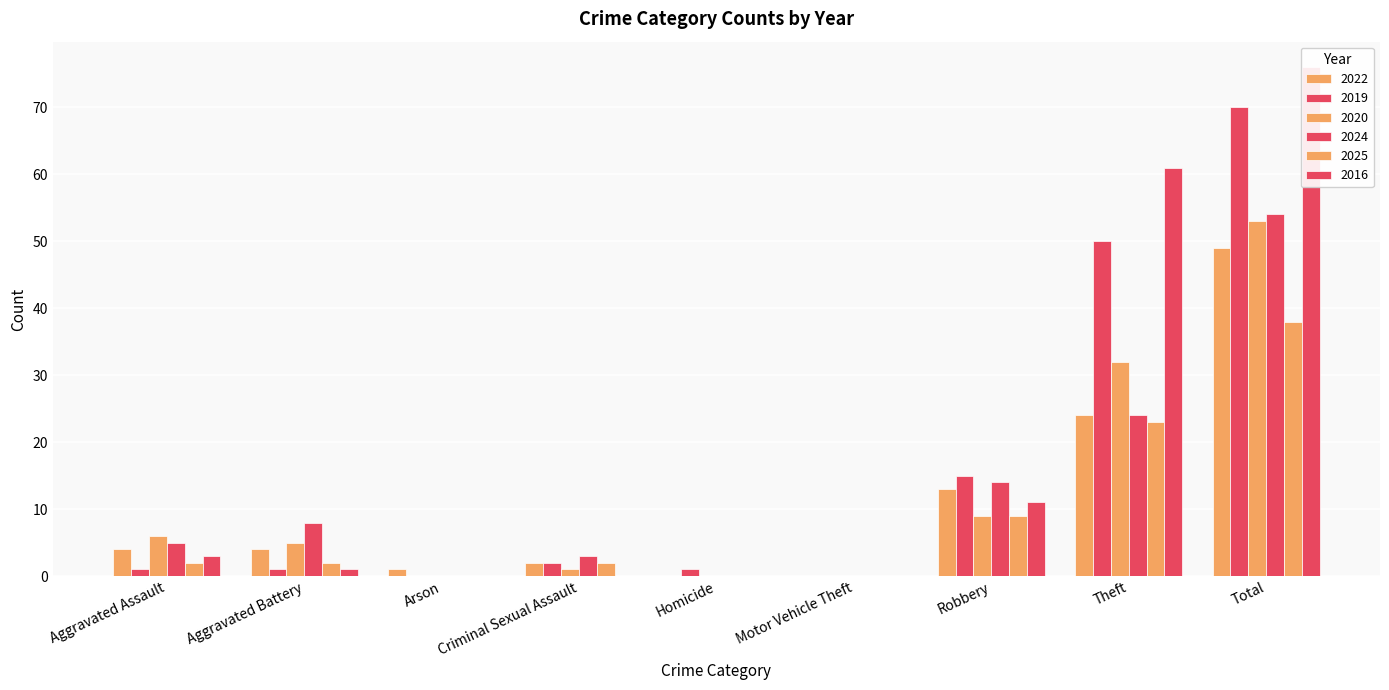

Between Criminal Sexual Assault and Homicide, which is larger?

Criminal Sexual Assault